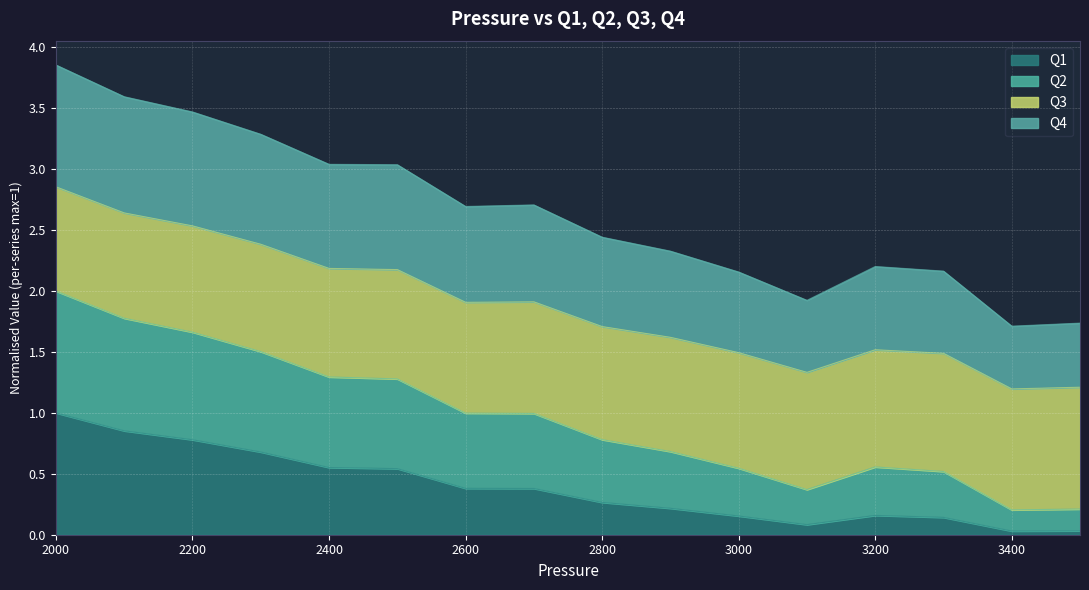

Which label corresponds to the smallest value in the chart?

3400